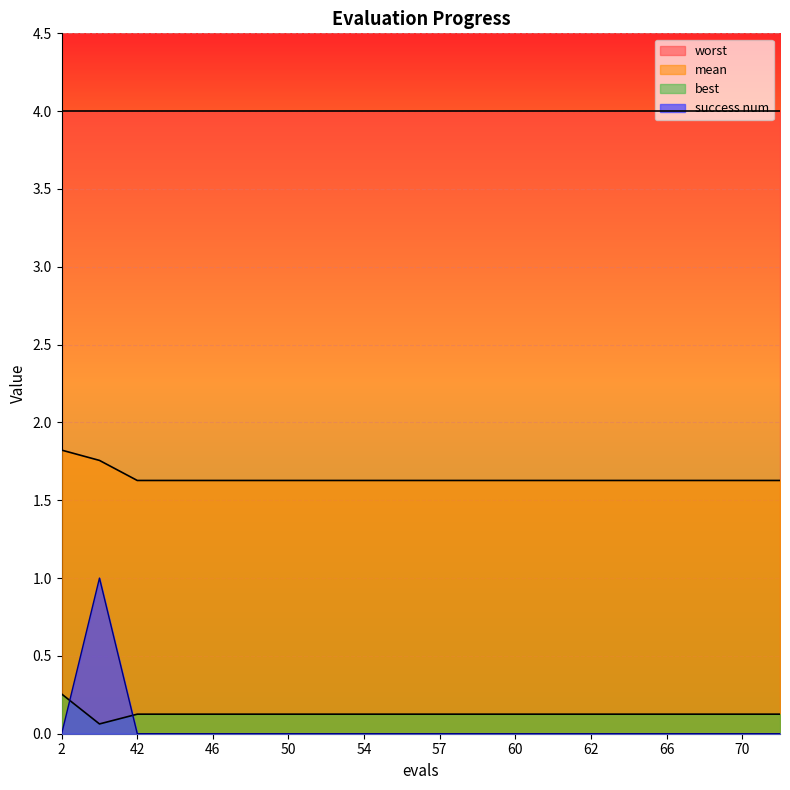

What is the sum of all success num values?

1.0